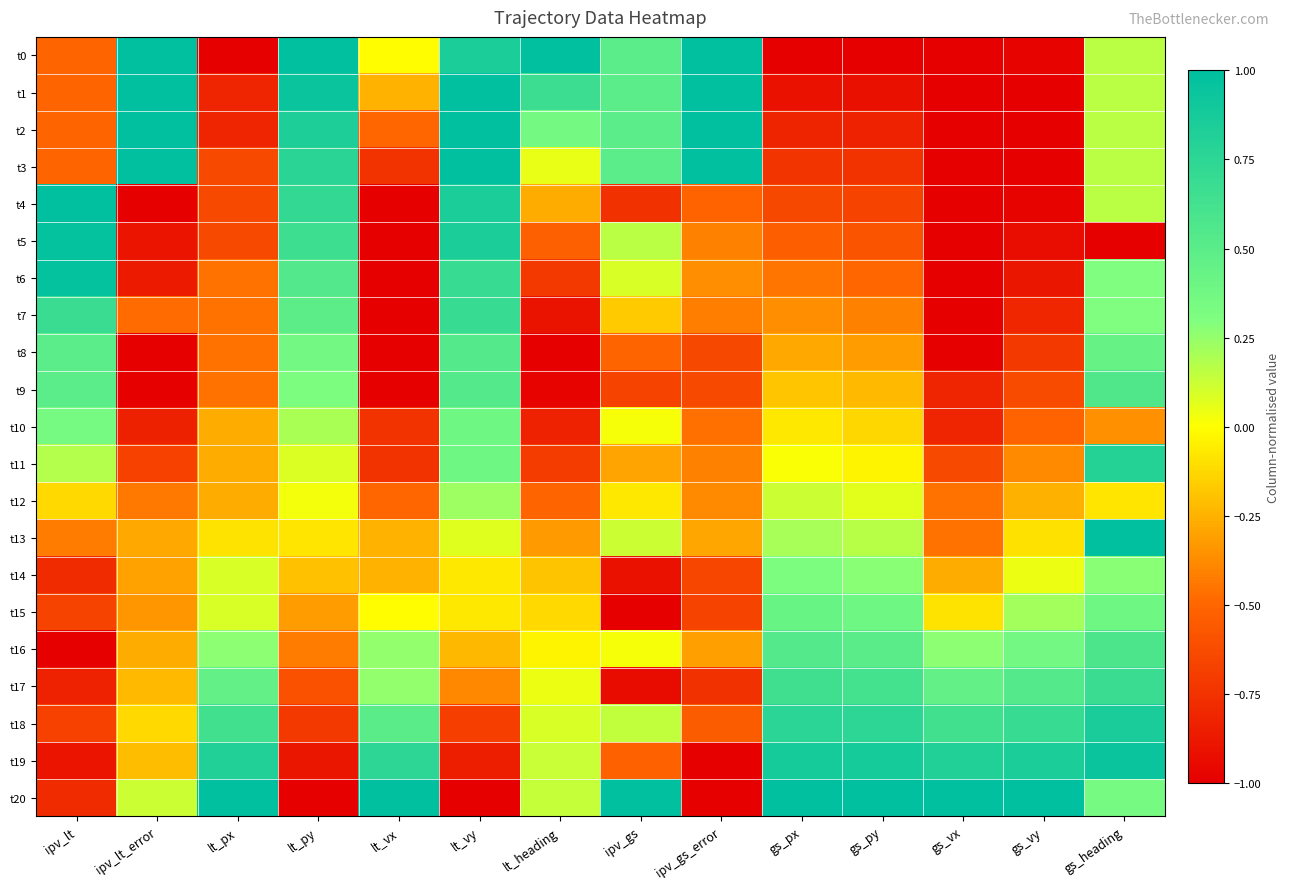

How many categories are shown in the chart?

14